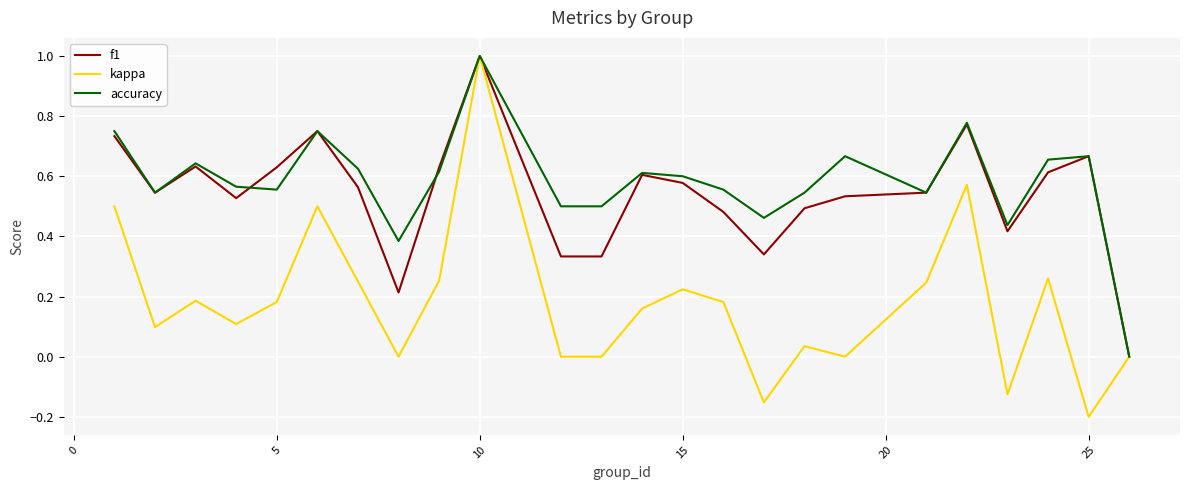

What is the greatest value displayed?

1.0